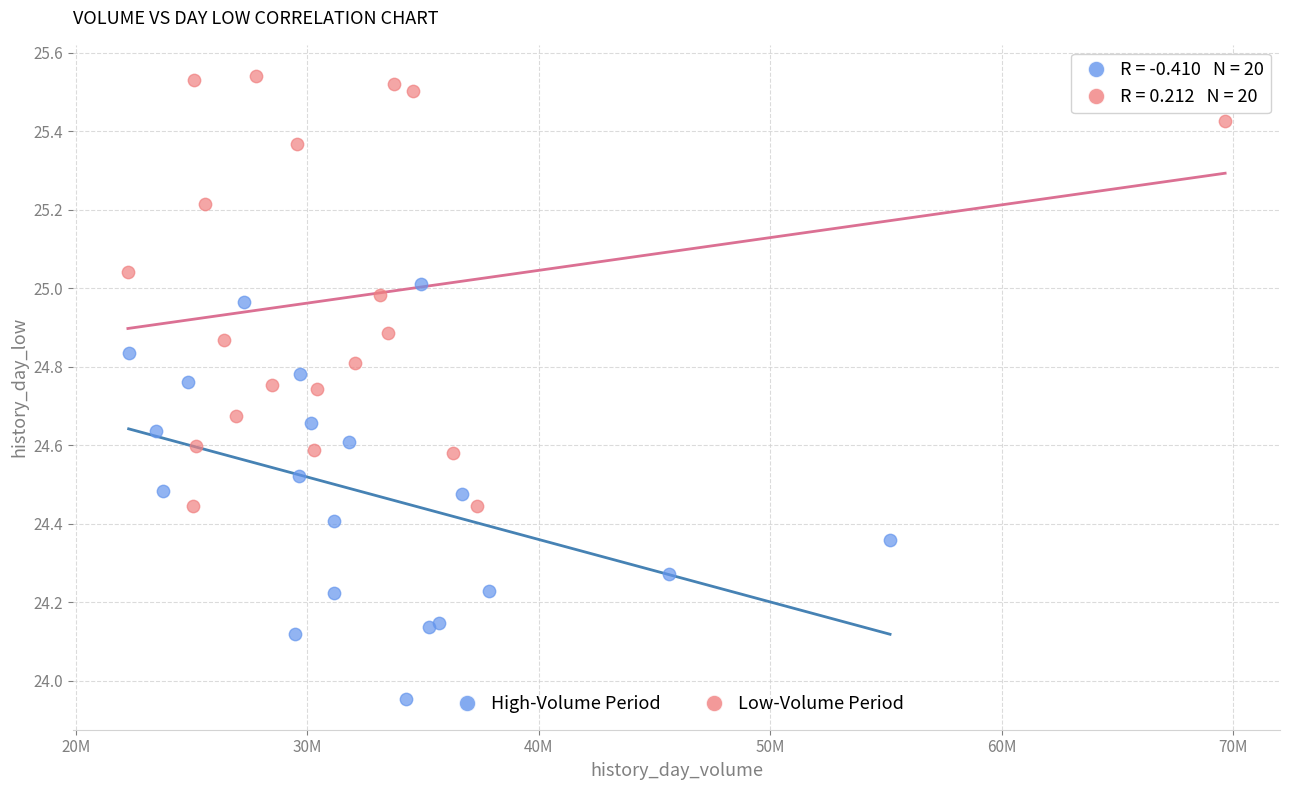

What are all the series names shown in the legend?

High-Volume Period, Low-Volume Period